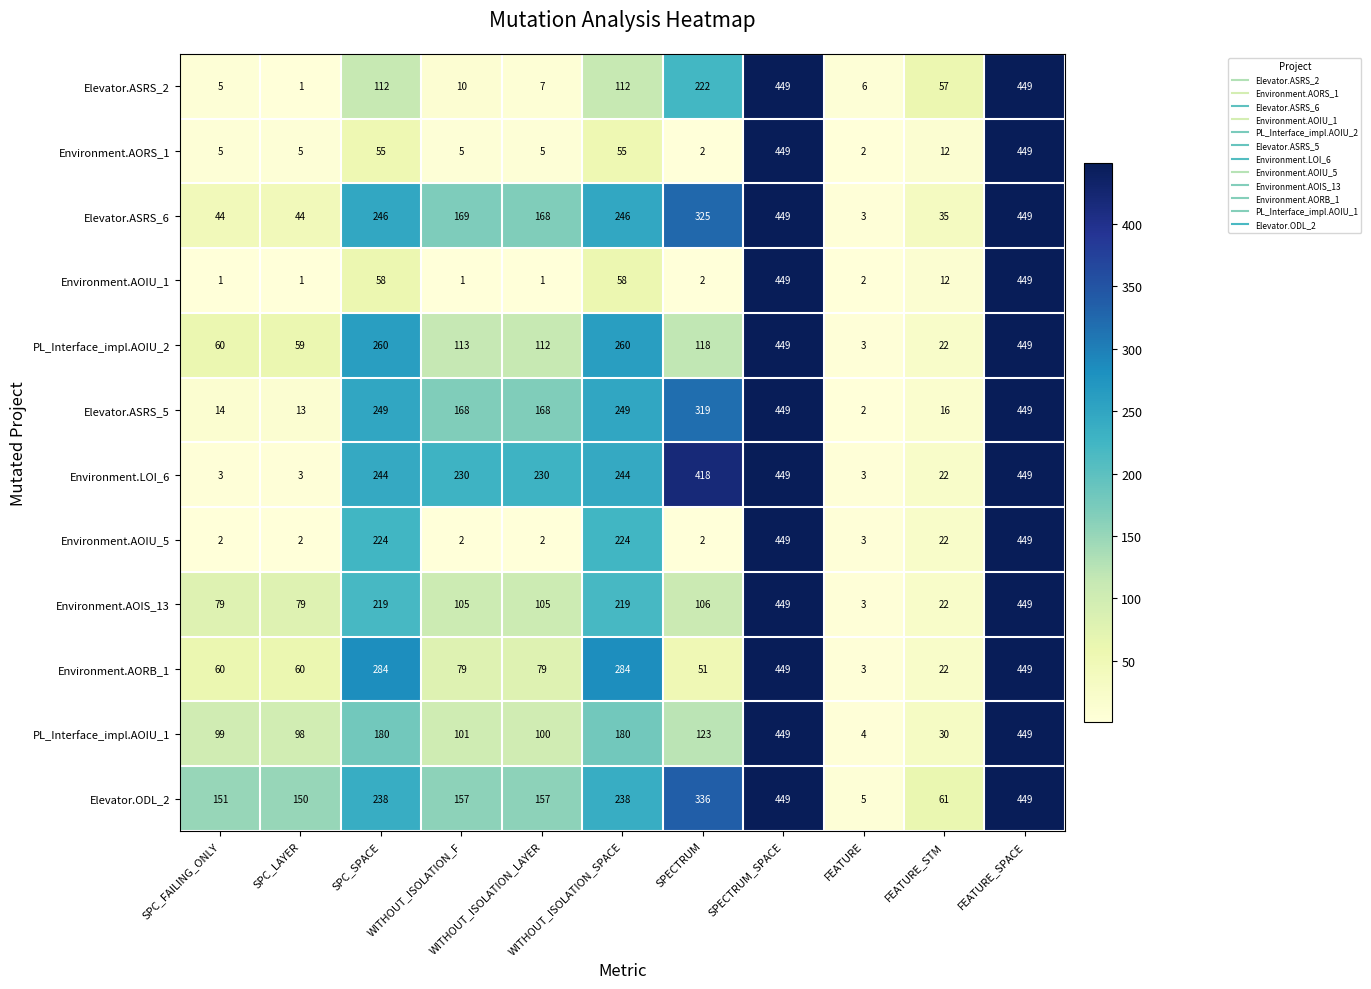

What is the maximum value for Environment.AOIS_13?

449